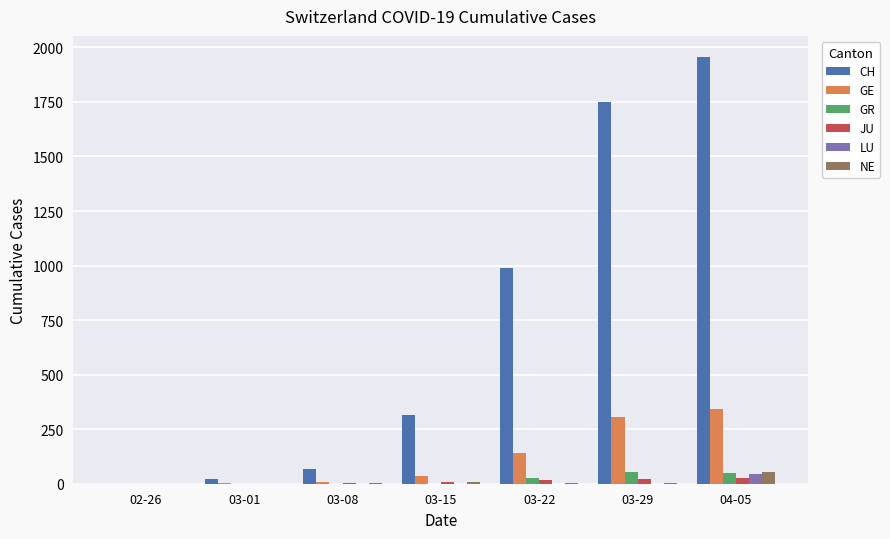

Which category has the highest value across all series?

04-05